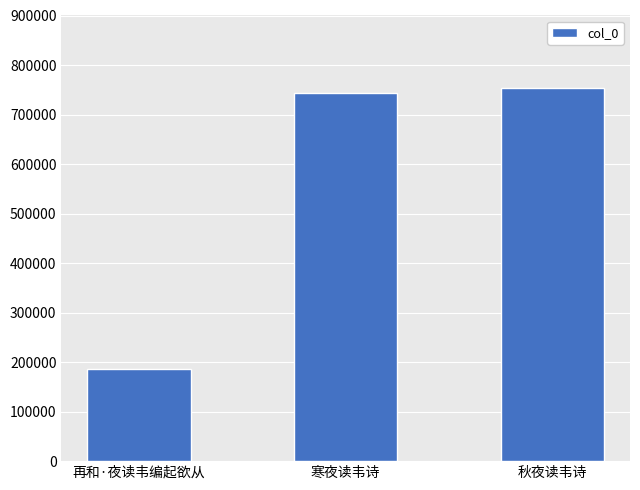

What position from the left is 秋夜读韦诗?

3